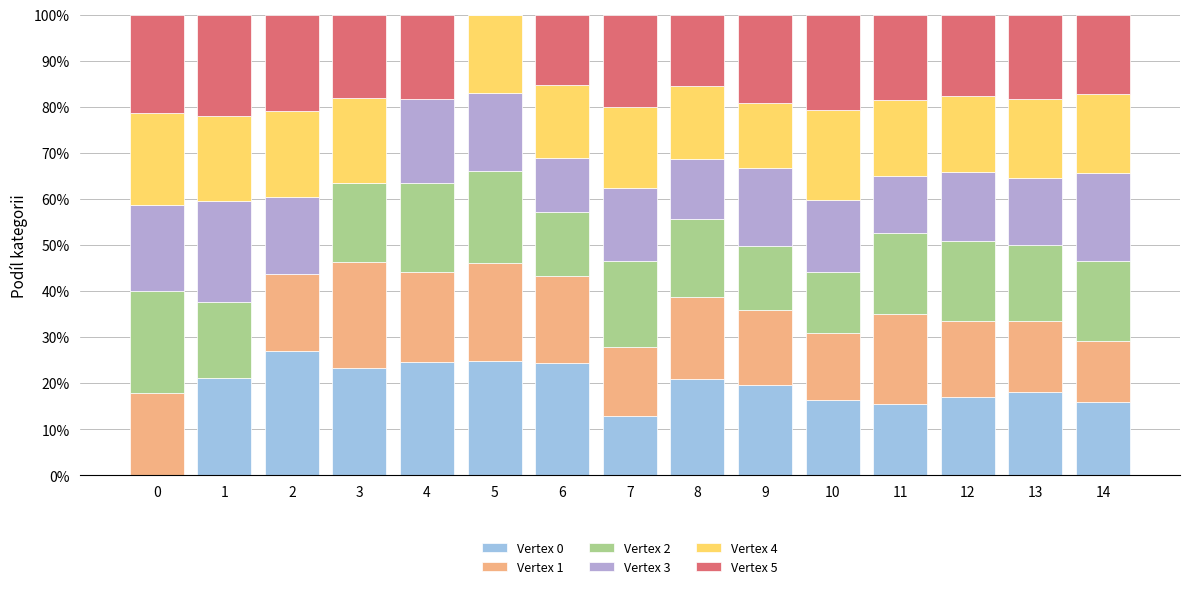

What is the difference between the maximum and minimum values in the Vertex 3 series?

22.0